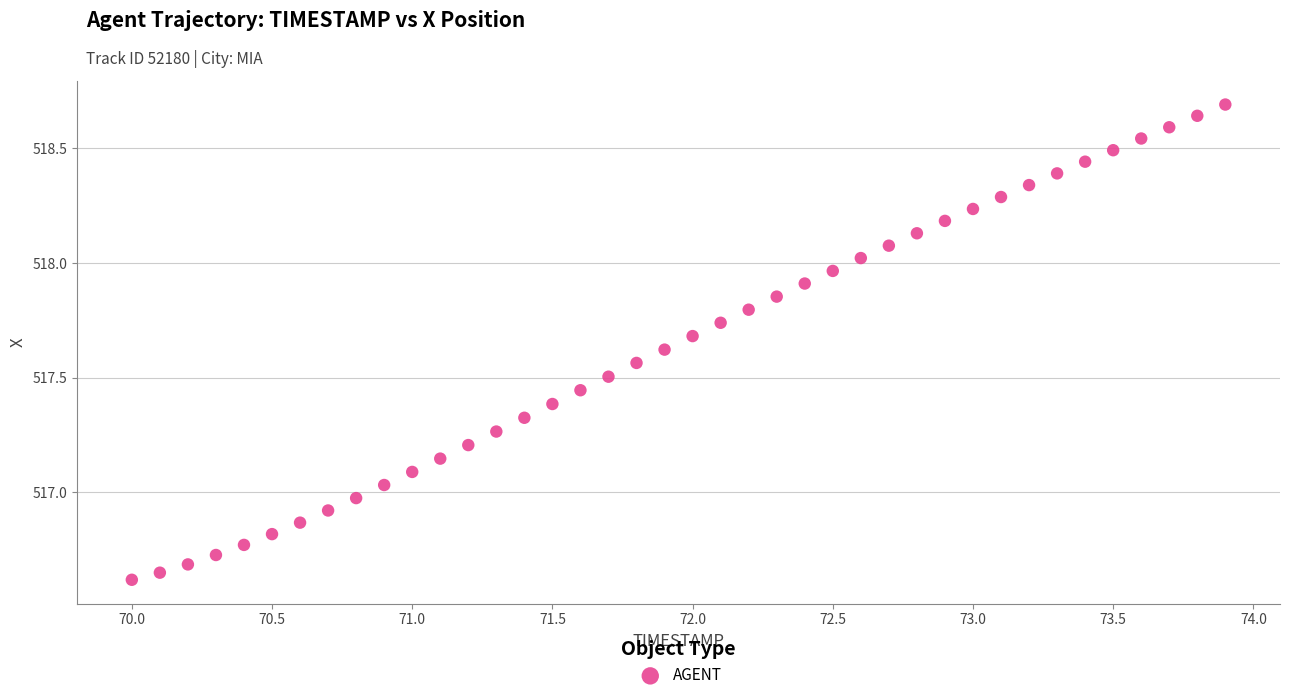

What is the range of X values (max minus min)?

3.9